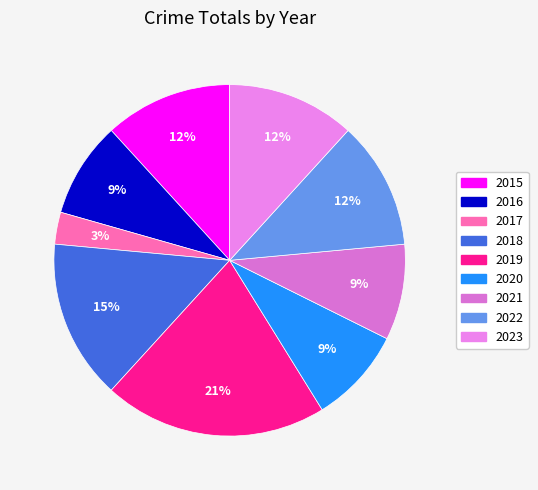

What is the change in value from 2017 to 2018?

+4